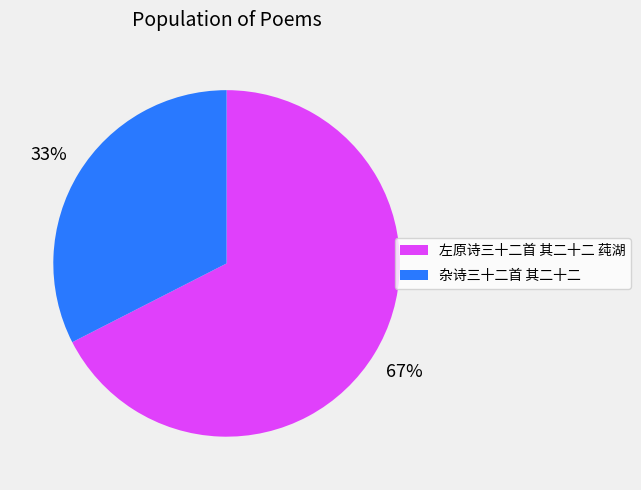

The 左原诗三十二首 其二十二 莼湖 slice represents 67% of the pie. True or false?

True